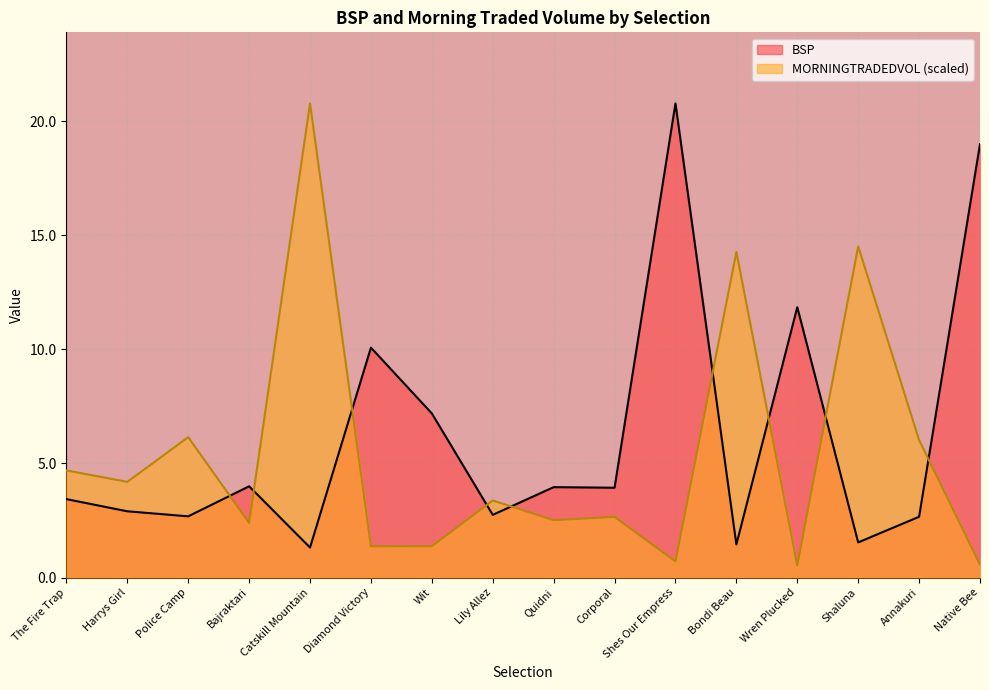

Reading left to right, list all the values displayed in this chart.

BSP: The Fire Trap=3.4	Harrys Girl=2.9	Police Camp=2.7	Bajraktari=4.0	Catskill Mountain=1.3	Diamond Victory=10.1	Wit=7.2	Lily Allez=2.7	Quidni=4.0	Corporal=3.9	Shes Our Empress=20.8	Bondi Beau=1.4	Wren Plucked=11.9	Shaluna=1.5	Annakuri=2.7	Native Bee=19.0
MORNINGTRADEDVOL: The Fire Trap=4.7	Harrys Girl=4.2	Police Camp=6.2	Bajraktari=2.4	Catskill Mountain=20.8	Diamond Victory=1.4	Wit=1.4	Lily Allez=3.4	Quidni=2.5	Corporal=2.7	Shes Our Empress=0.7	Bondi Beau=14.3	Wren Plucked=0.5	Shaluna=14.5	Annakuri=6.0	Native Bee=0.6